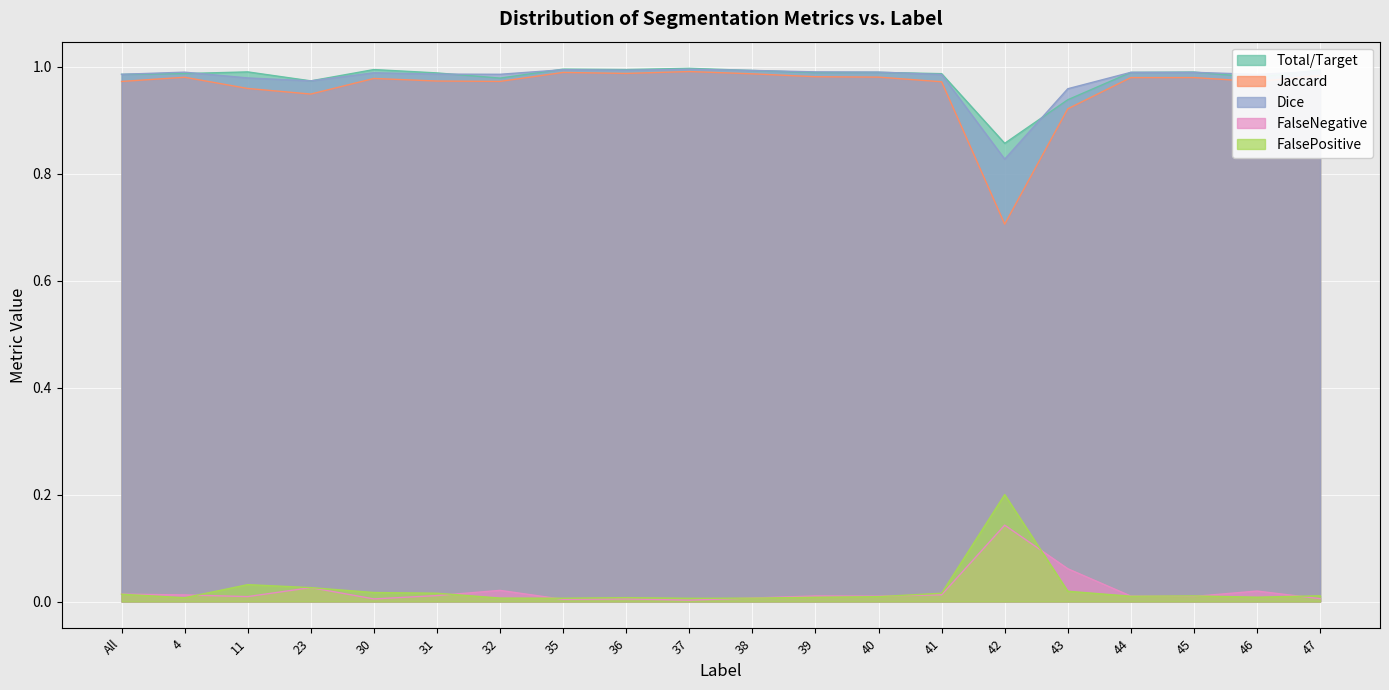

True or false: FalseNegative and Dice cross at least once.

False